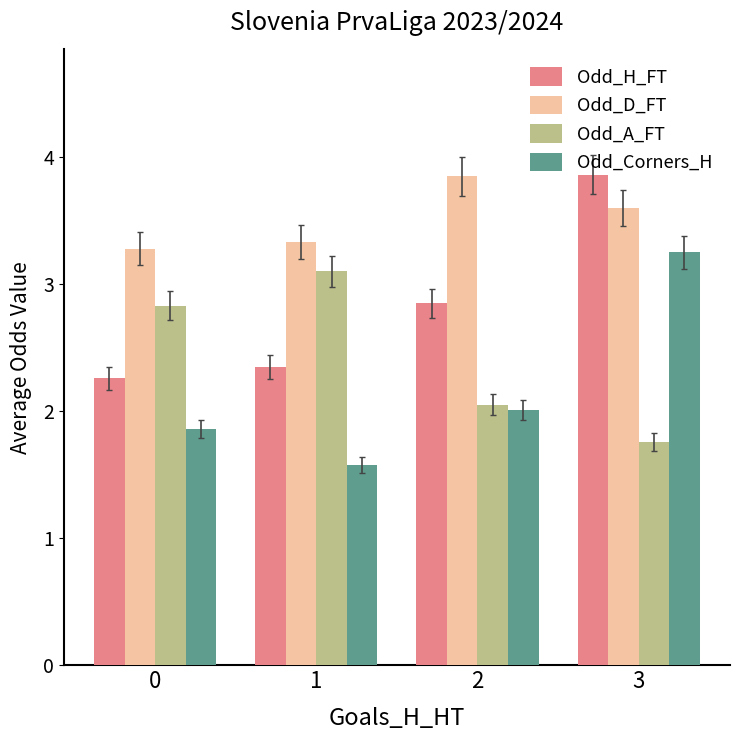

How many Odd_Corners_H values are between 1 and 3?

3